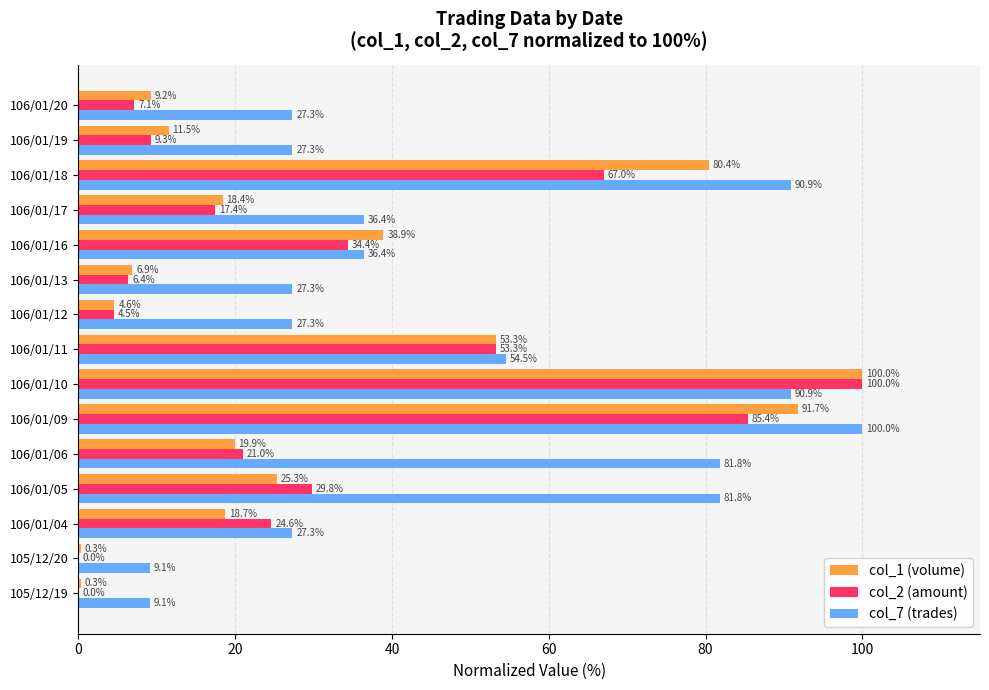

What is the sum of the col_1 (volume) values at 106/01/05 and 106/01/18?

105.7